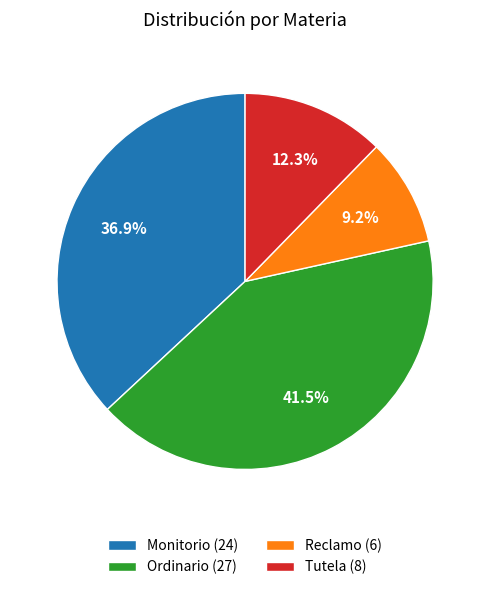

Is there any slice that represents more than half of the pie?

No